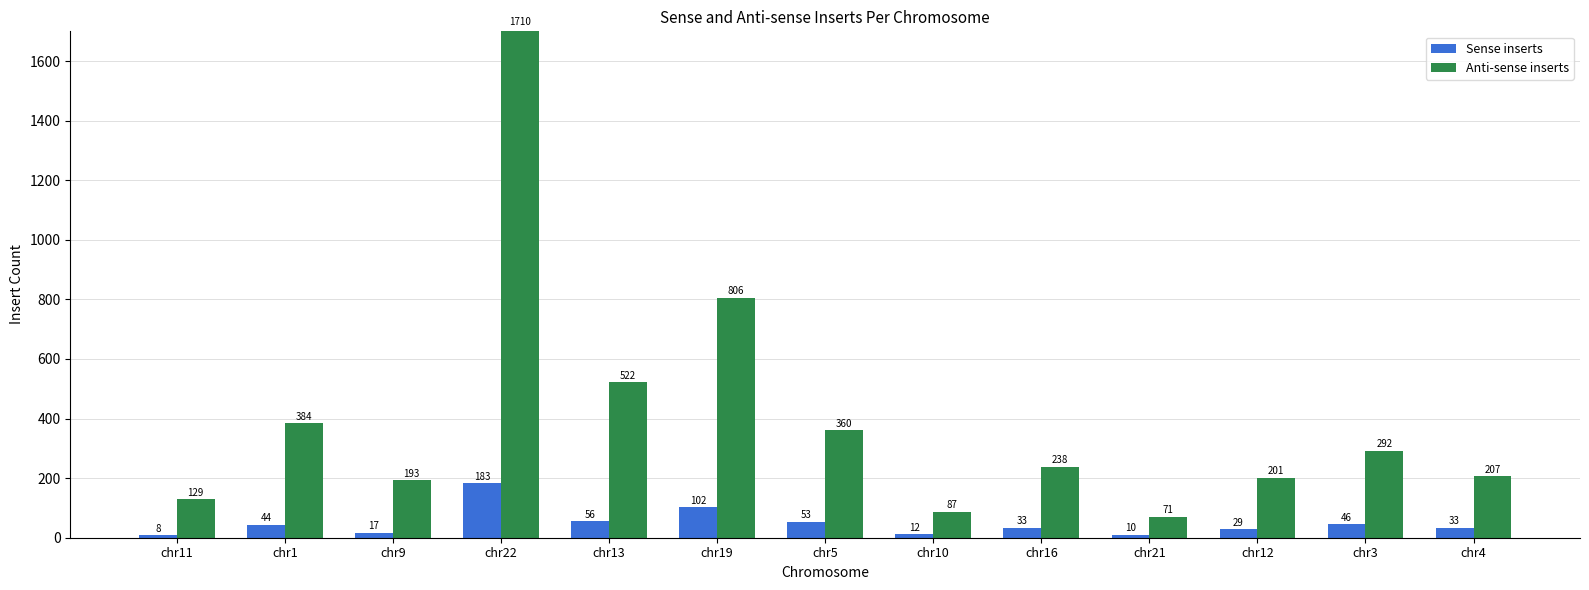

What are all the series names shown in the legend?

Sense inserts, Anti-sense inserts